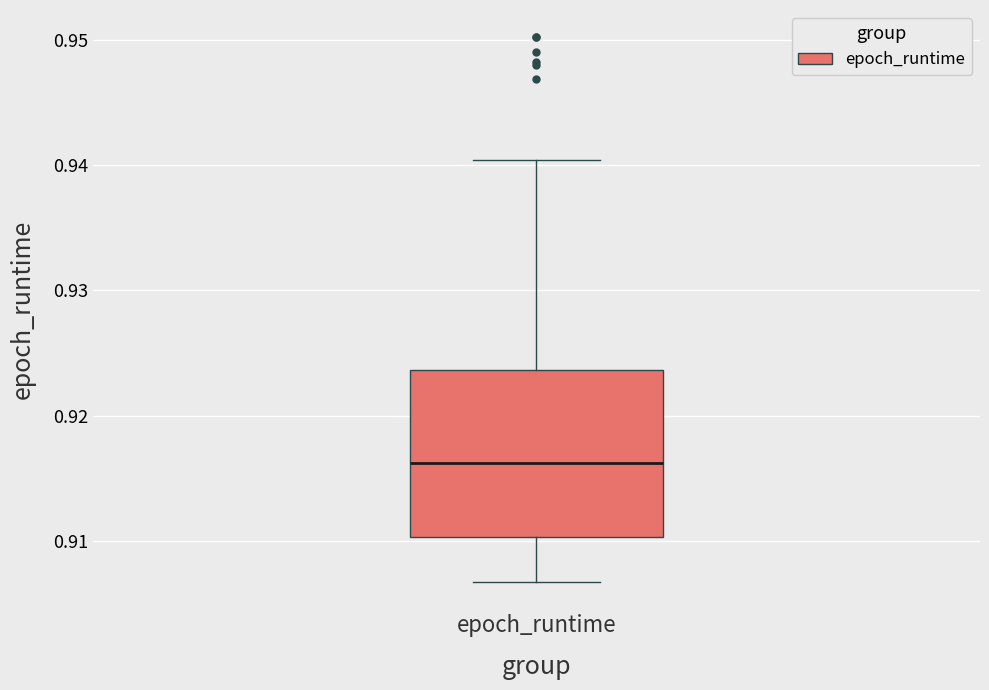

Where is the lower edge of the box for epoch_runtime on the y-axis? The values are not printed on the chart, so give them approximately, as read against the axis.

0.910